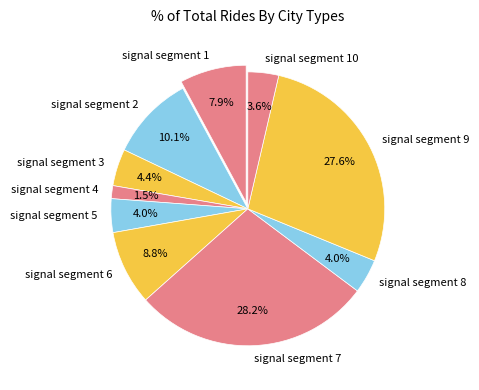

What percentage is the signal segment 3 slice, to the nearest percent?

4%